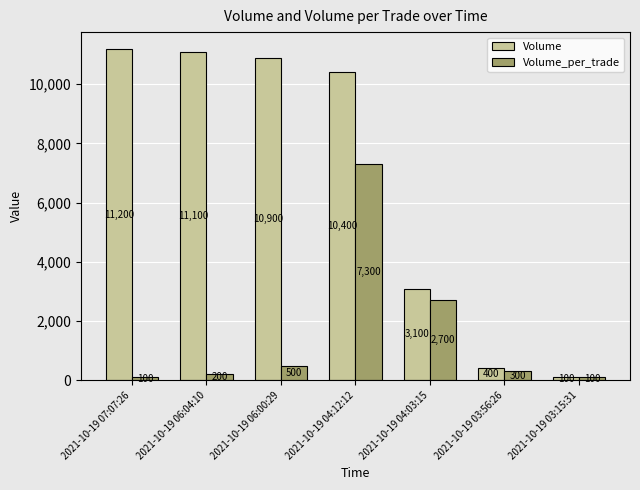

What is the average value of the Volume series?

6743